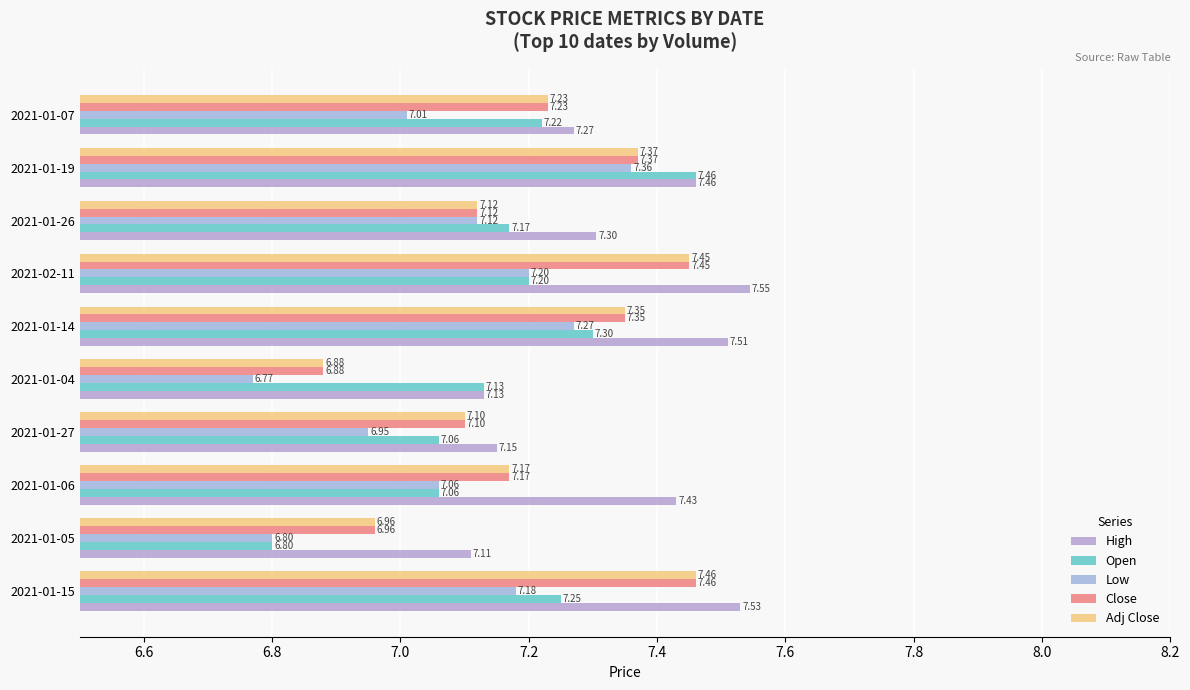

Which label corresponds to the largest value in the chart?

2021-02-11